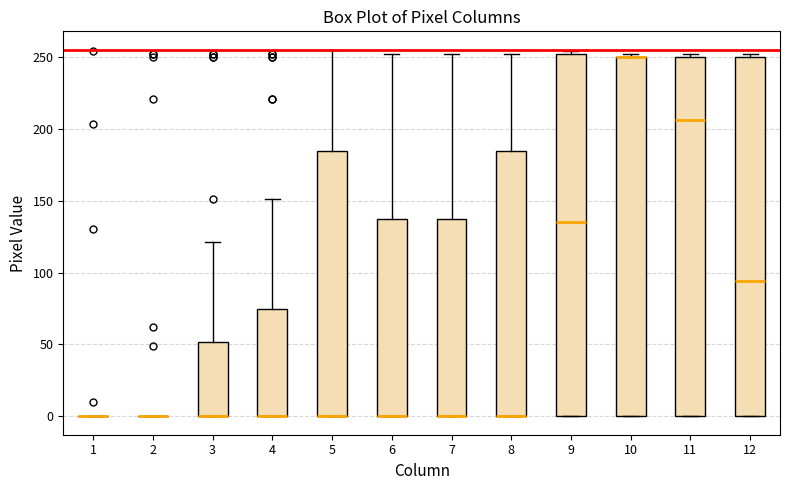

Reading left to right, transcribe this box plot: for each box, give where its median line is, the range the box spans, and where its two whiskers end, as read against the y-axis. The values are not printed on the chart, so give them approximately, as read against the axis.

1: box collapsed to a line at 0, whiskers 0 to 0
2: box collapsed to a line at 0, whiskers 0 to 0
3: median 0 (drawn on the box's lower edge), box 0 to 50, whiskers 0 to 120
4: median 0 (drawn on the box's lower edge), box 0 to 75, whiskers 0 to 150
5: median 0 (drawn on the box's lower edge), box 0 to 185, whiskers 0 to 255
6: median 0 (drawn on the box's lower edge), box 0 to 140, whiskers 0 to 250
7: median 0 (drawn on the box's lower edge), box 0 to 140, whiskers 0 to 250
8: median 0 (drawn on the box's lower edge), box 0 to 185, whiskers 0 to 250
9: median 135, box 0 to 250, whiskers 0 to 255
10: median 250 (drawn on the box's upper edge), box 0 to 250, whiskers 0 to 250 (just above the box's upper edge)
11: median 205, box 0 to 250, whiskers 0 to 250 (just above the box's upper edge)
12: median 95, box 0 to 250, whiskers 0 to 250 (just above the box's upper edge)